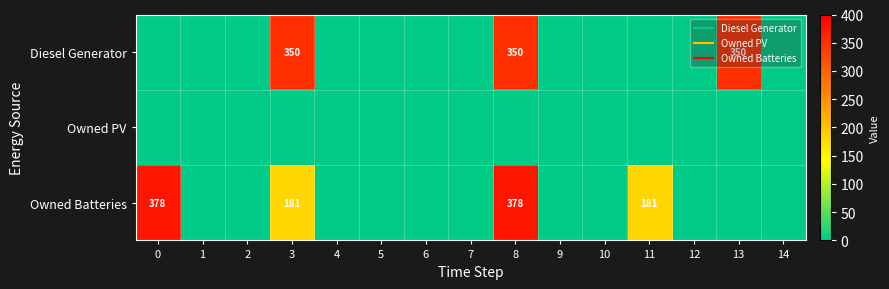

What is the greatest value displayed?

378